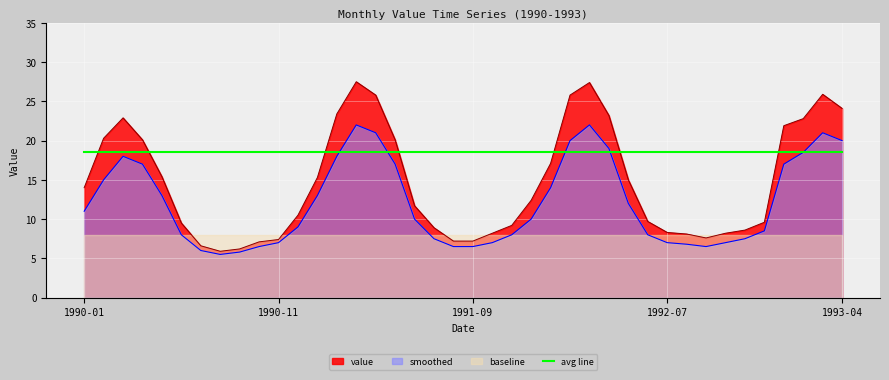

Between 1990-08-01 and 1991-06-01, which is larger?

1991-06-01